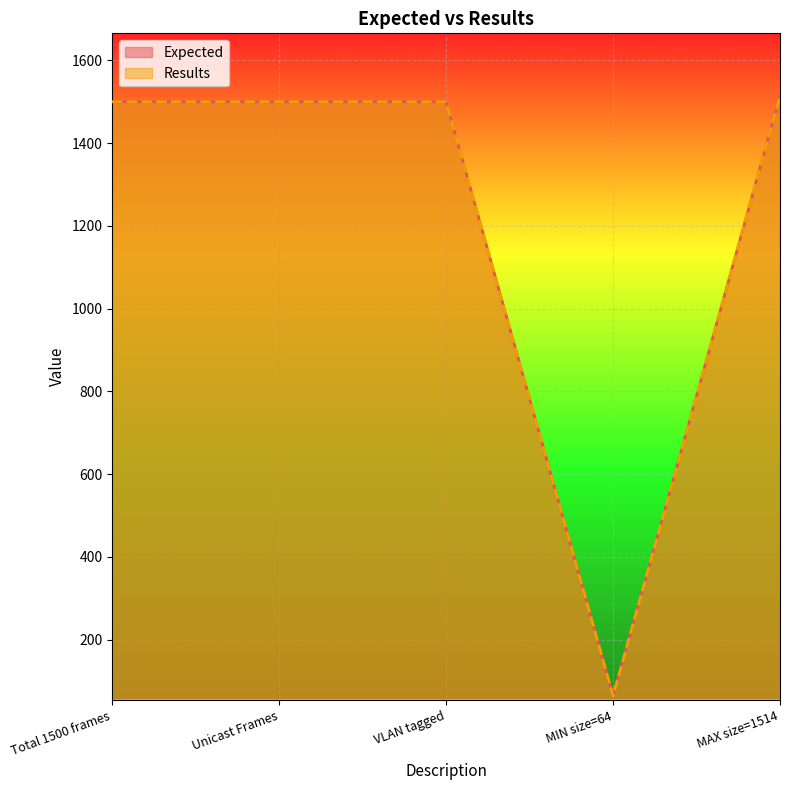

Where is the first local minimum for Expected?

MIN size=64